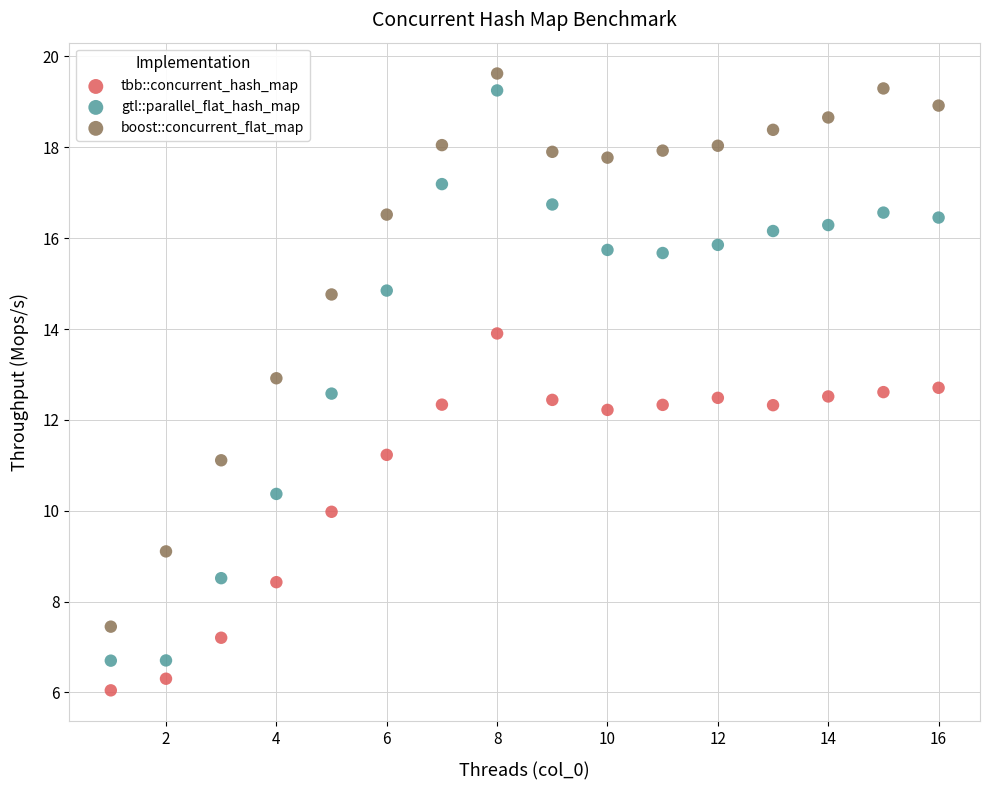

Across all data points, what is the range of Y values (max minus min)?

13.6